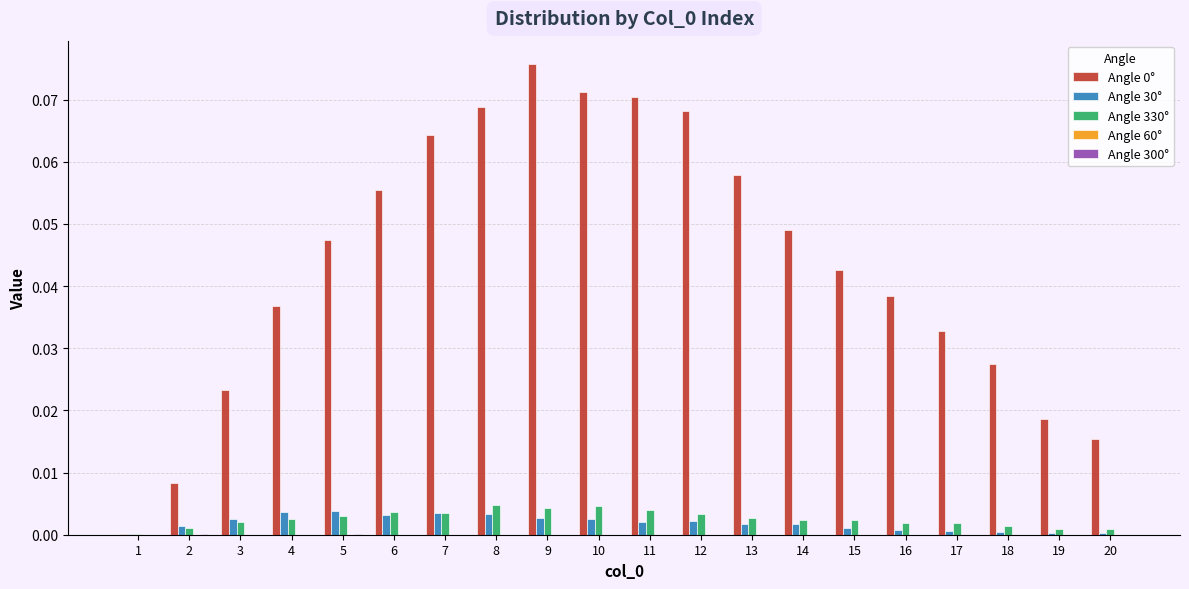

At which category does the chart reach its peak across all series?

9